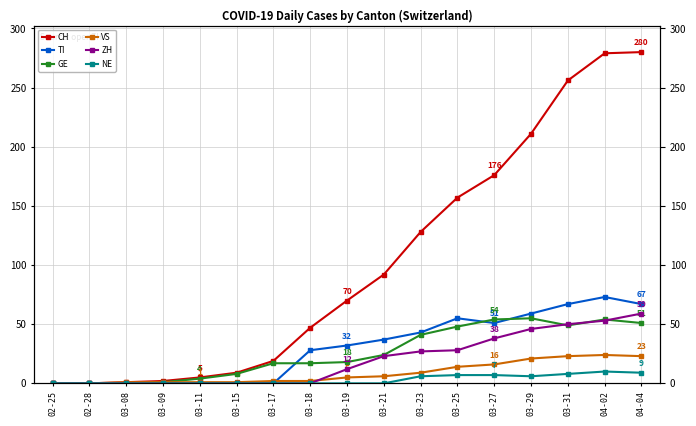

How many values in the VS series exceed 5?

8